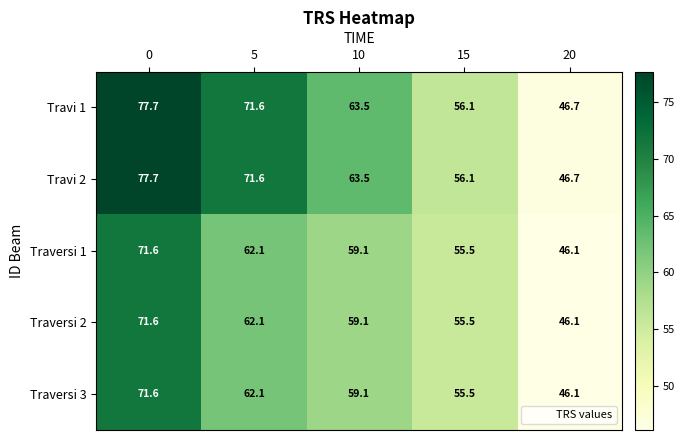

At how many categories does at least one series exceed 47?

4